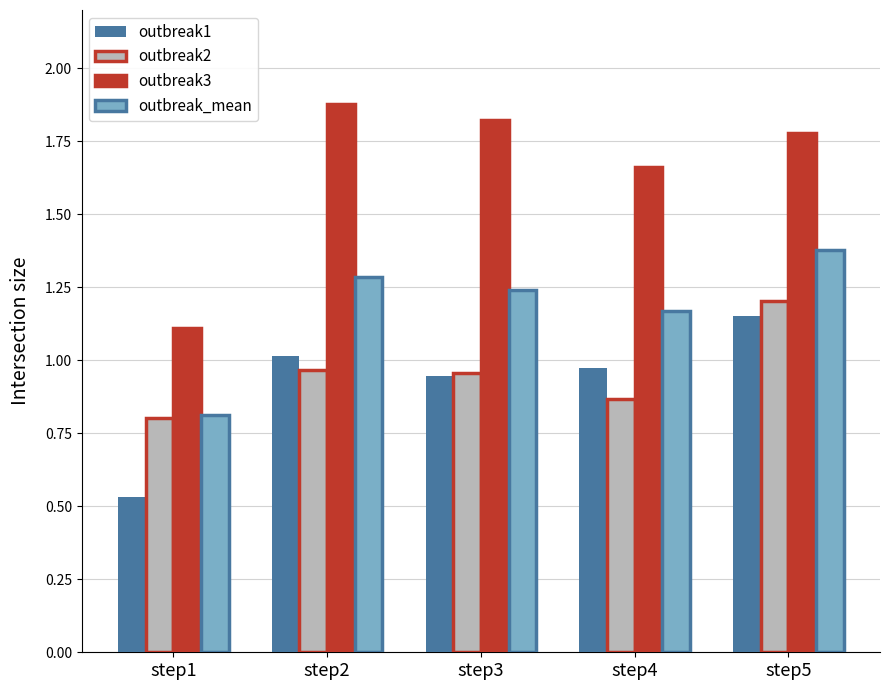

What is the greatest value displayed?

1.9